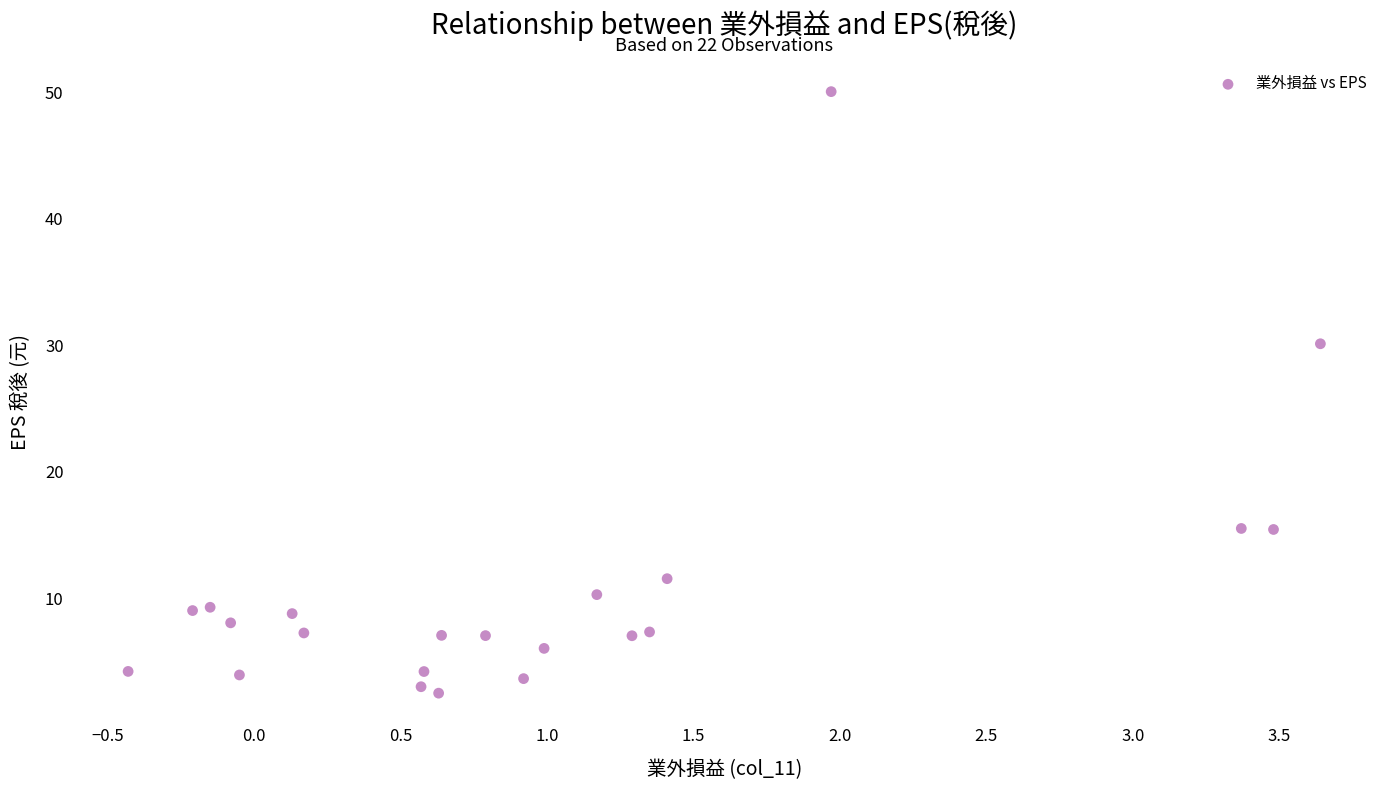

What is the range of X values (max minus min)?

4.1